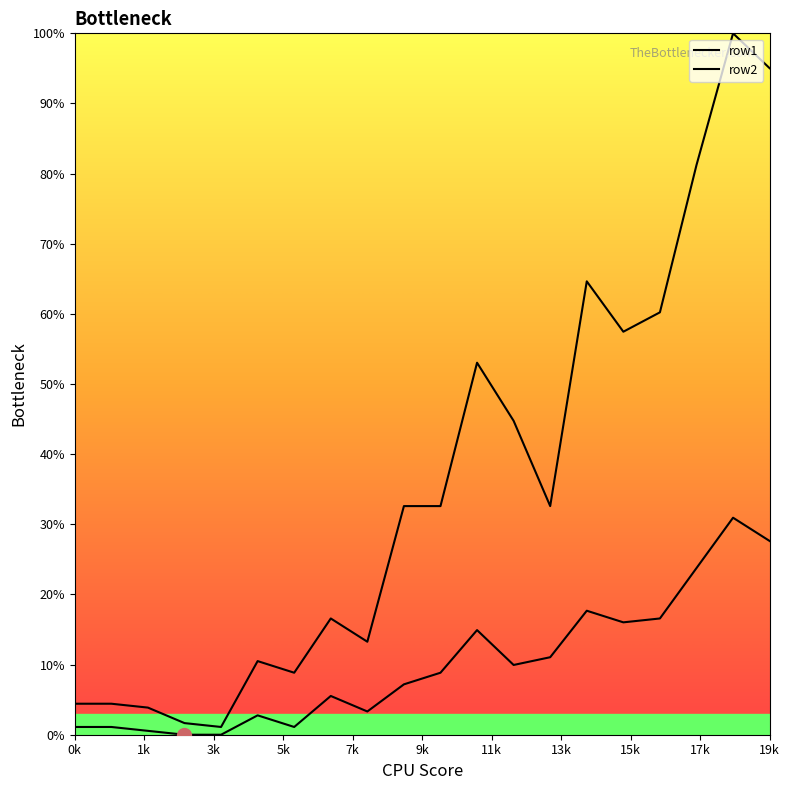

Does the chart have visible grid lines?

No